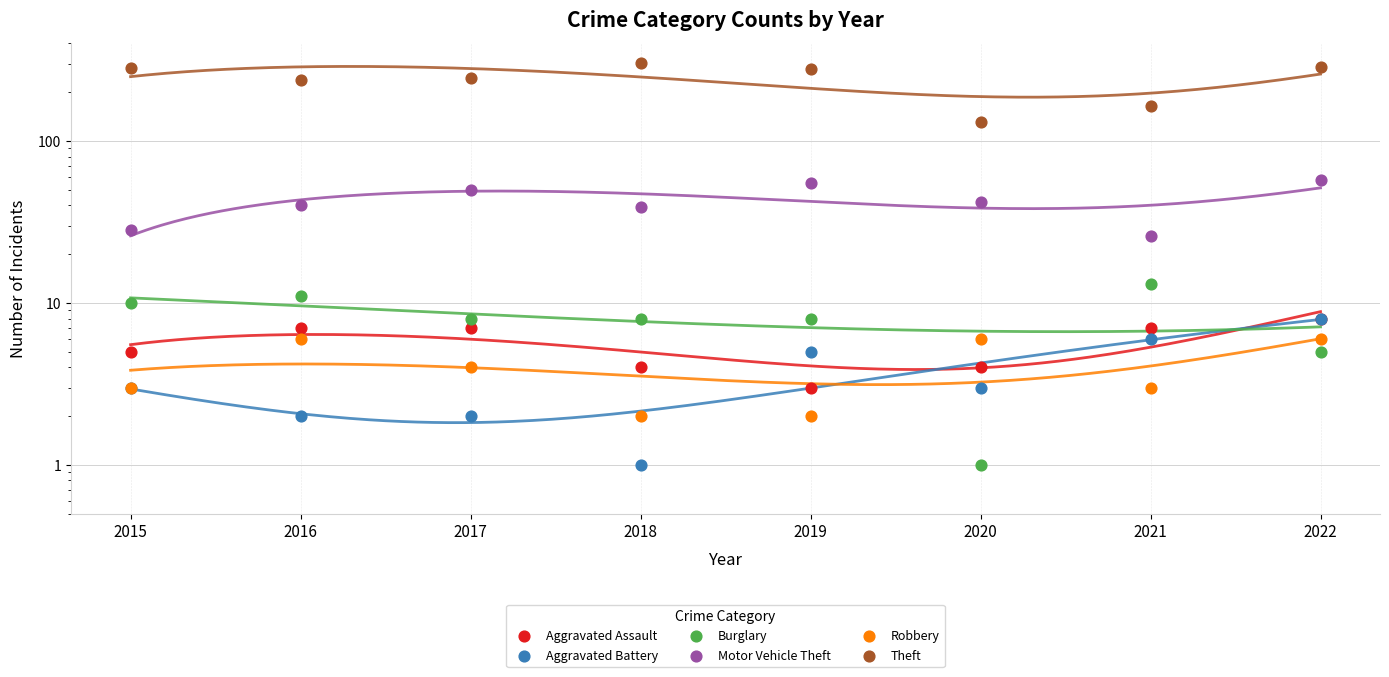

Which series has the widest spread of Y values?

Theft